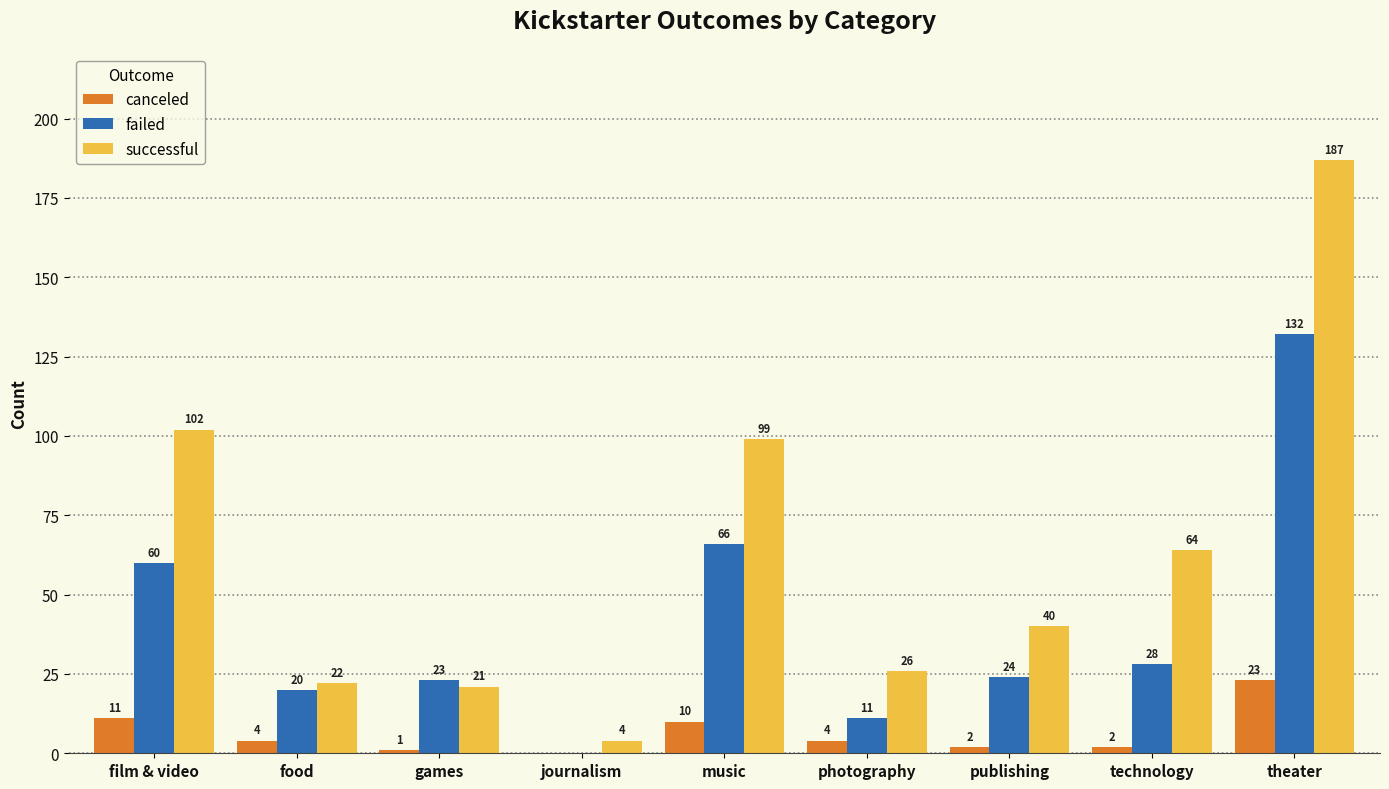

How many groups of bars are there?

9